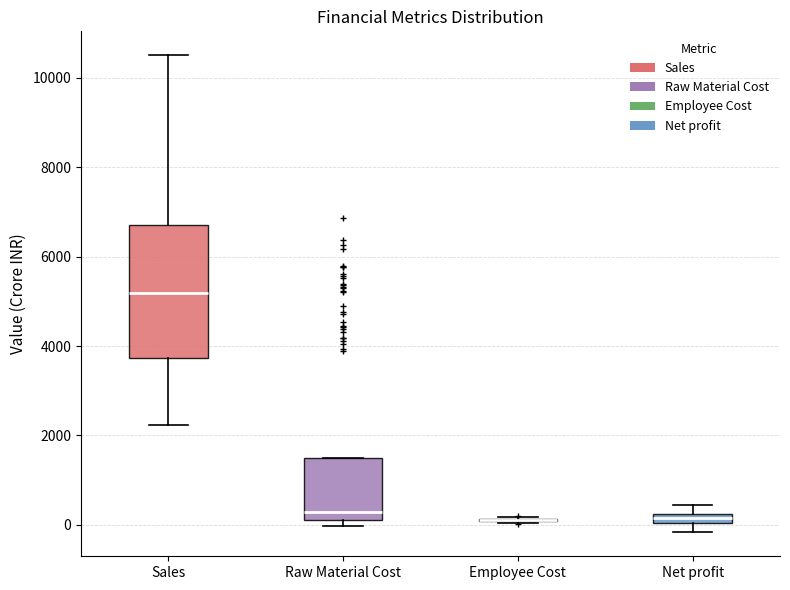

Which box is the tallest, from its lower edge to its upper edge?

Sales